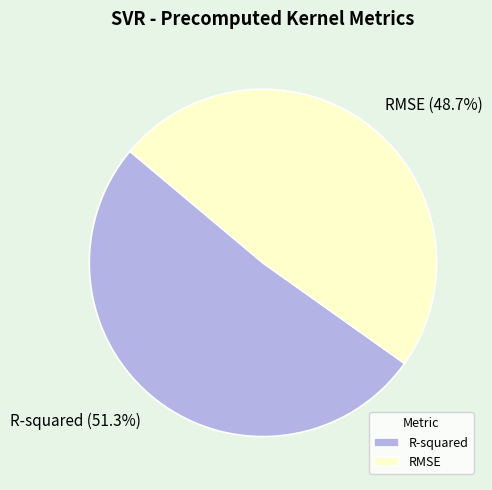

Which category has the smallest portion of the pie?

RMSE